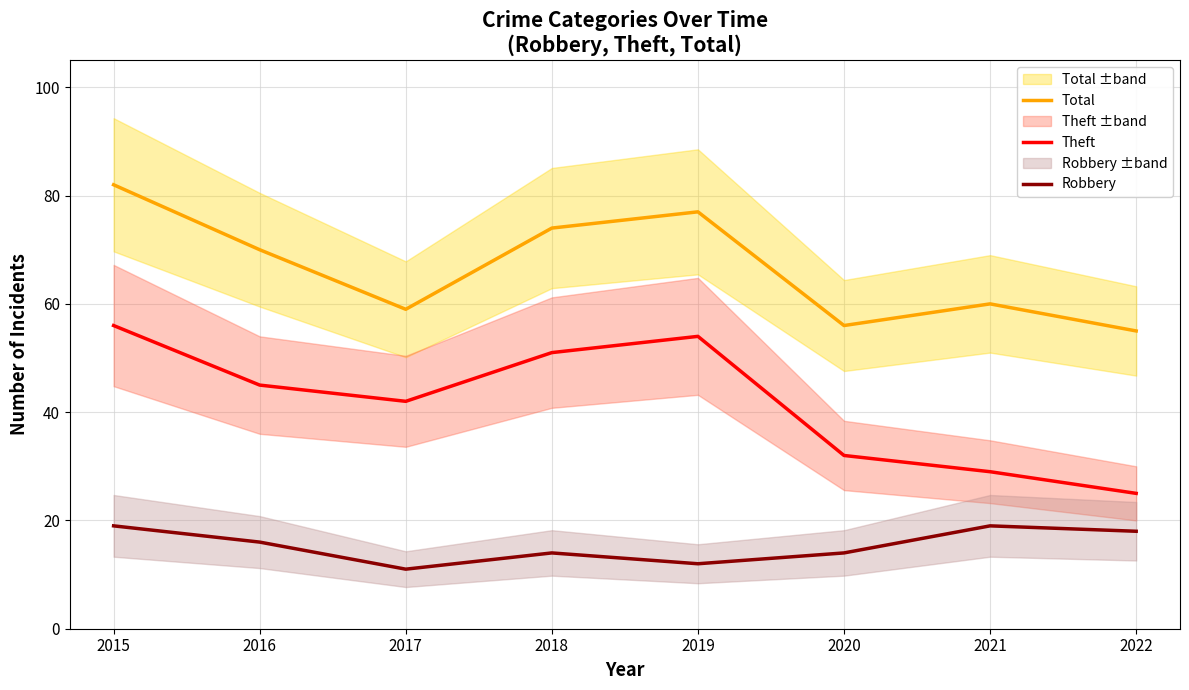

What value does the Total series have at 2021?

60